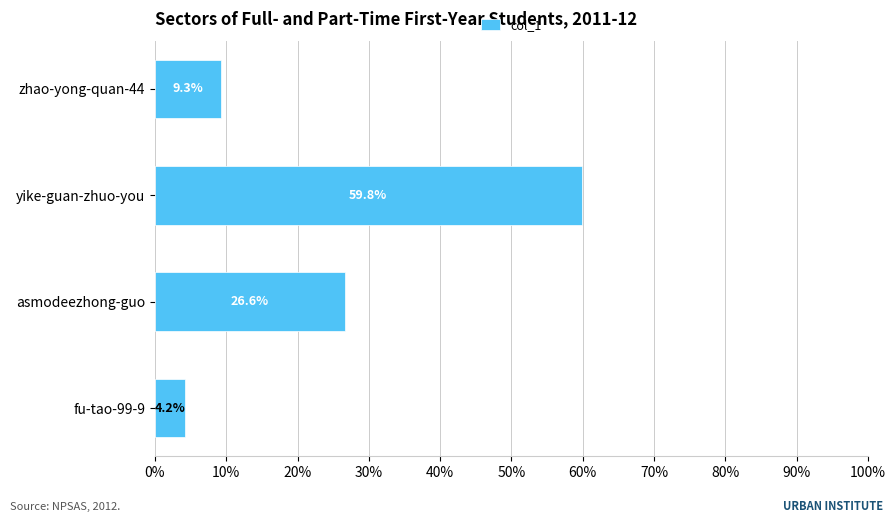

Reading top to bottom, what are all the values shown in this chart?

zhao-yong-quan-44=9.3	yike-guan-zhuo-you=59.8	asmodeezhong-guo=26.6	fu-tao-99-9=4.2